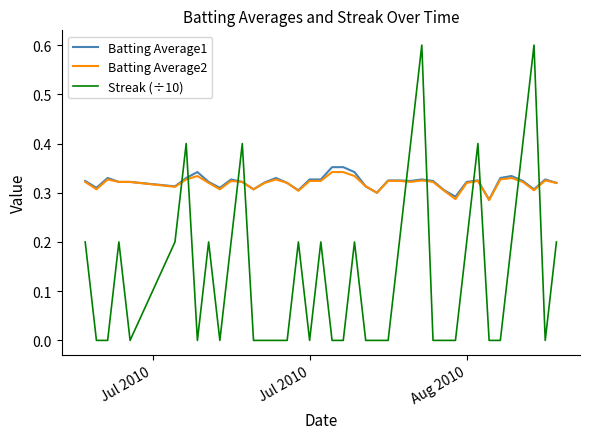

After their last crossing, which series has the higher values: Batting Average2 or Streak (÷10)?

Batting Average2